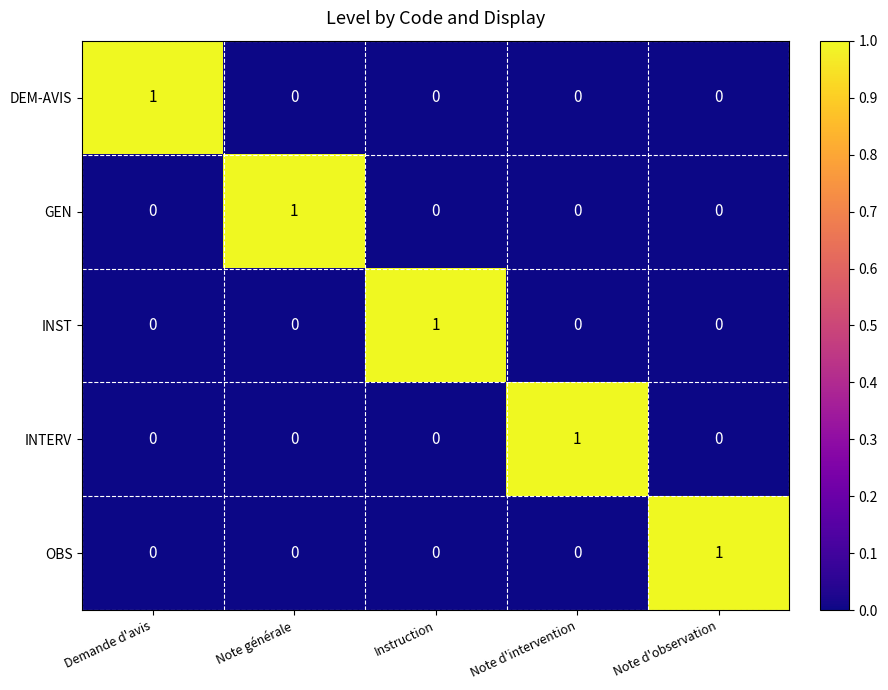

Count the number of data series in this chart.

5